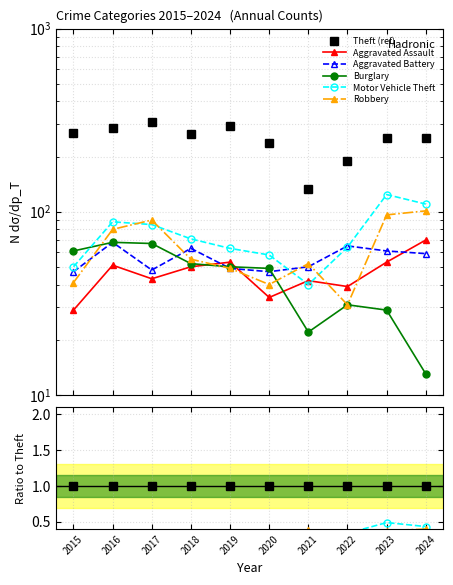

How many lines are shown in the chart?

6